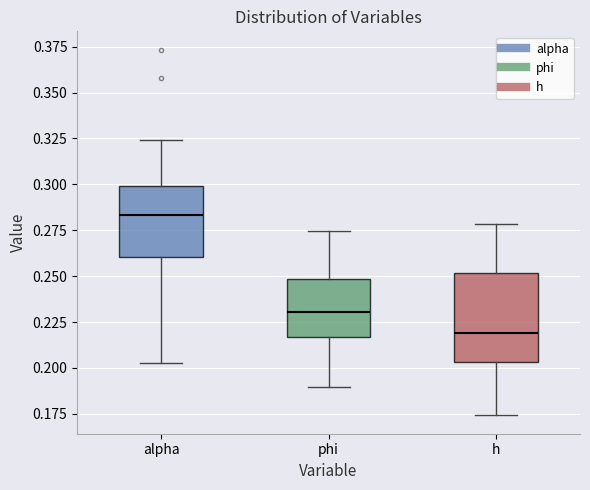

Which box has the highest median line?

alpha